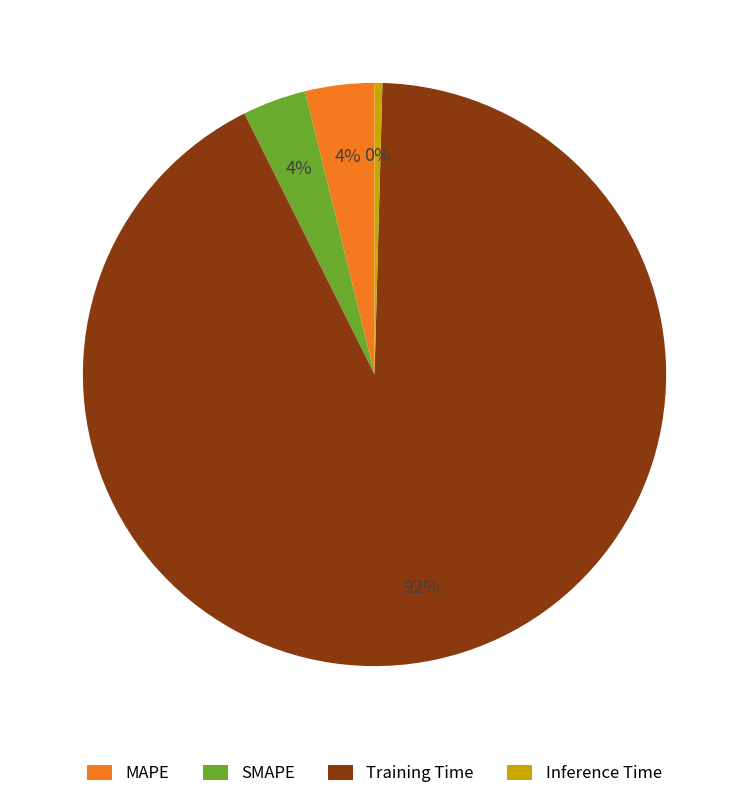

To the nearest percent, what is the difference between the Training Time and Inference Time slice percentages?

92%